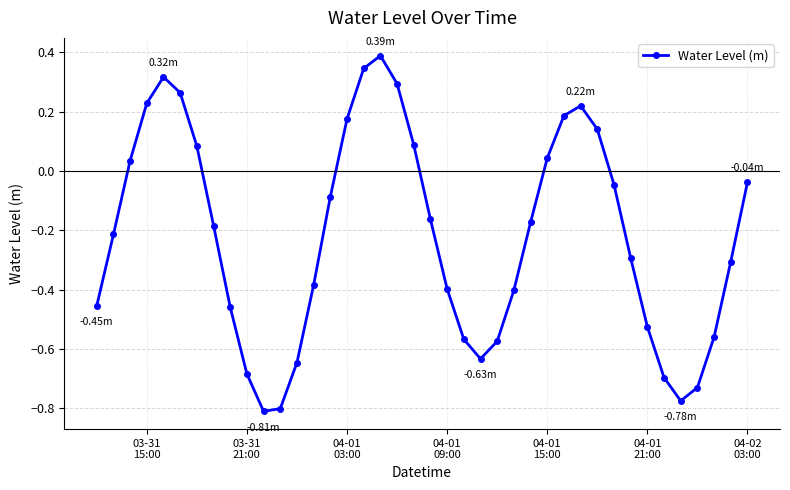

How many negative values are there?

26